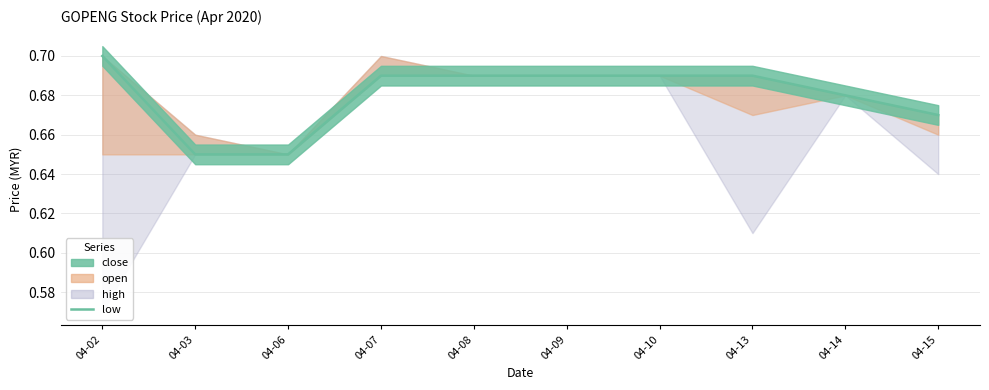

What is the value of the 5th point from the left?

0.7